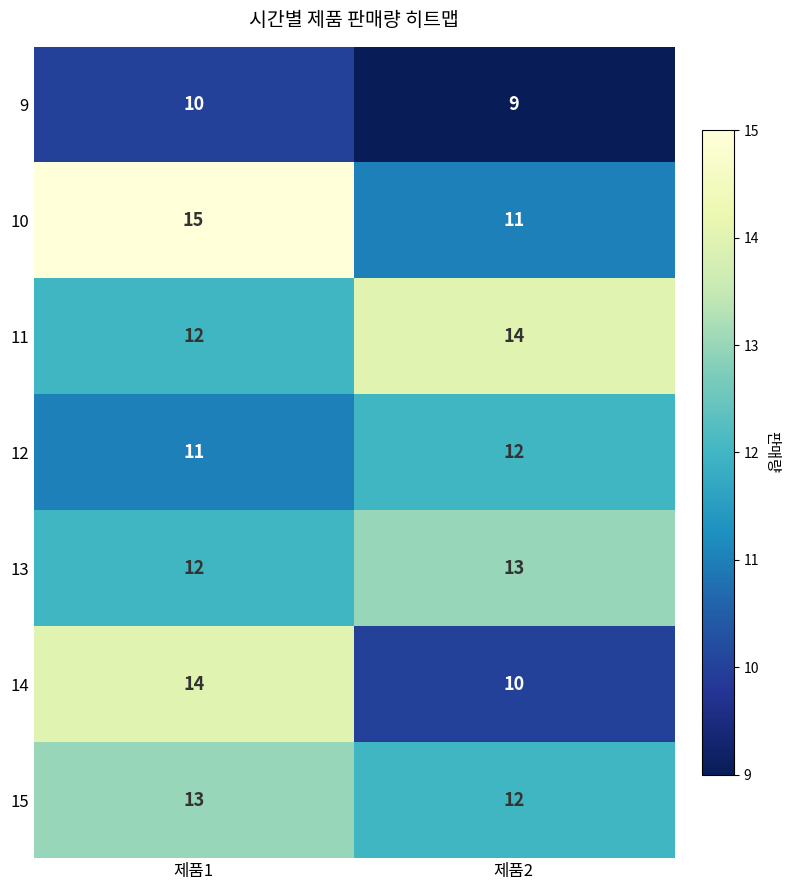

What is the smallest value displayed?

9